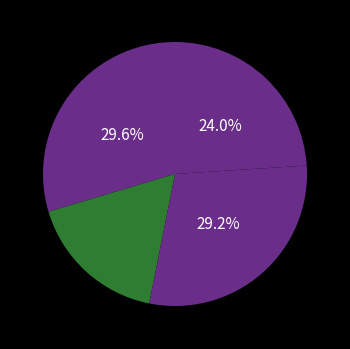

How many slices are in this pie chart?

4